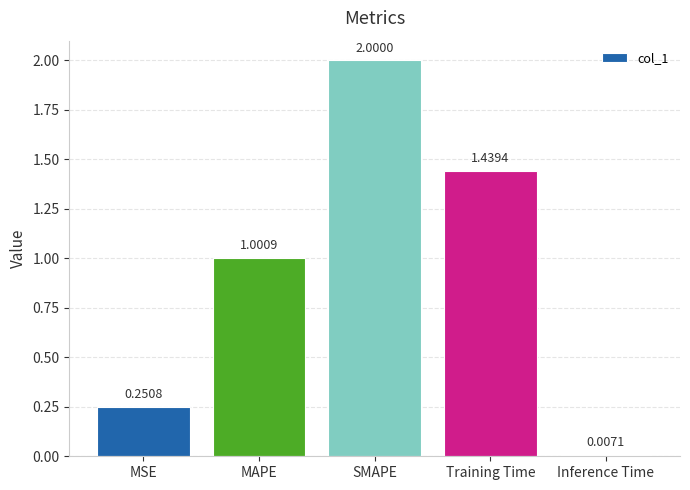

Does the chart contain any negative values?

No